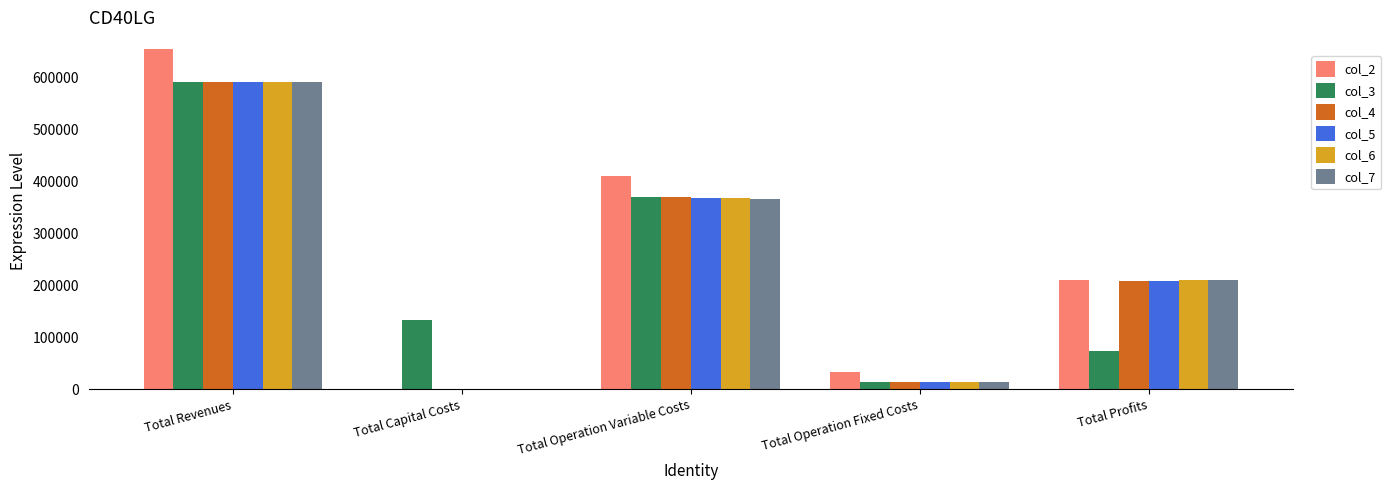

What are all the series names shown in the legend?

col_2, col_3, col_4, col_5, col_6, col_7